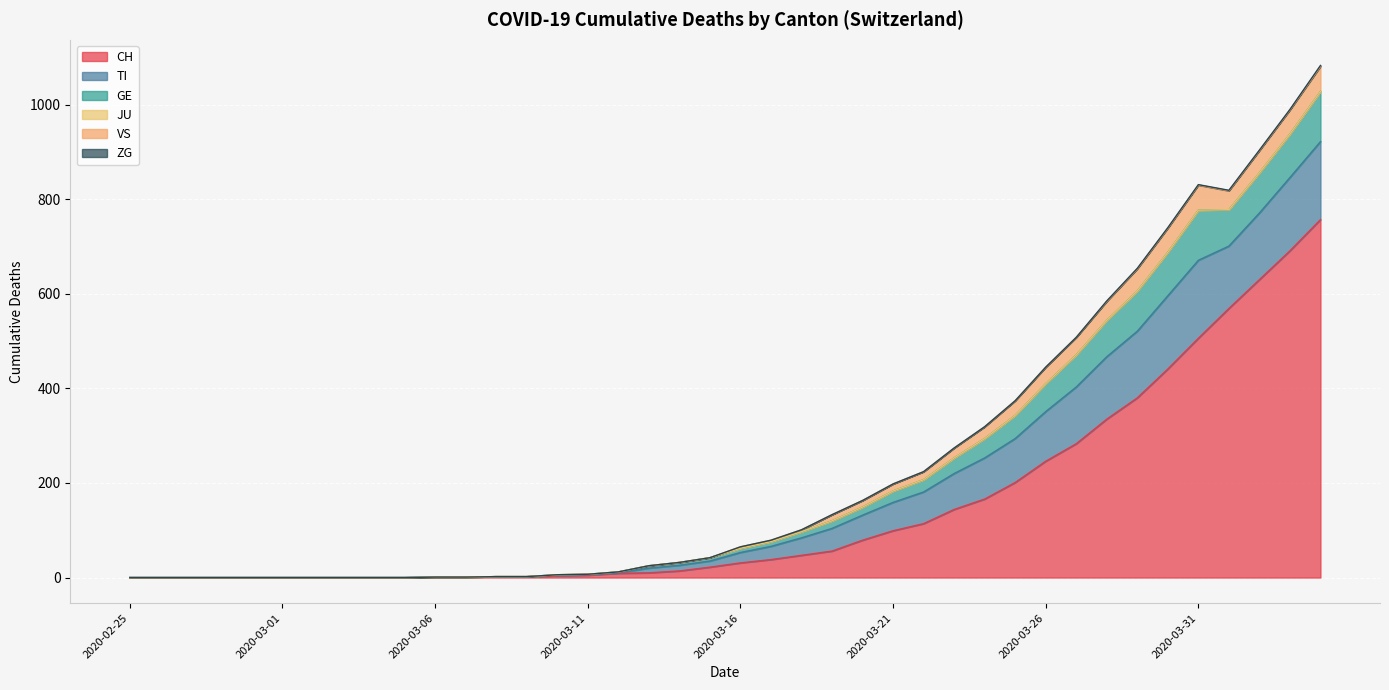

What is the sum of all ZG values?

9